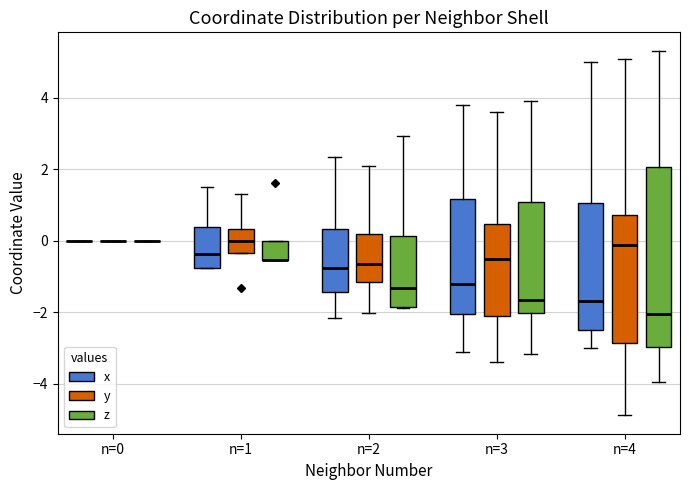

Comparing the boxes themselves (not the whiskers), which one is the tallest?

n=4 (z)